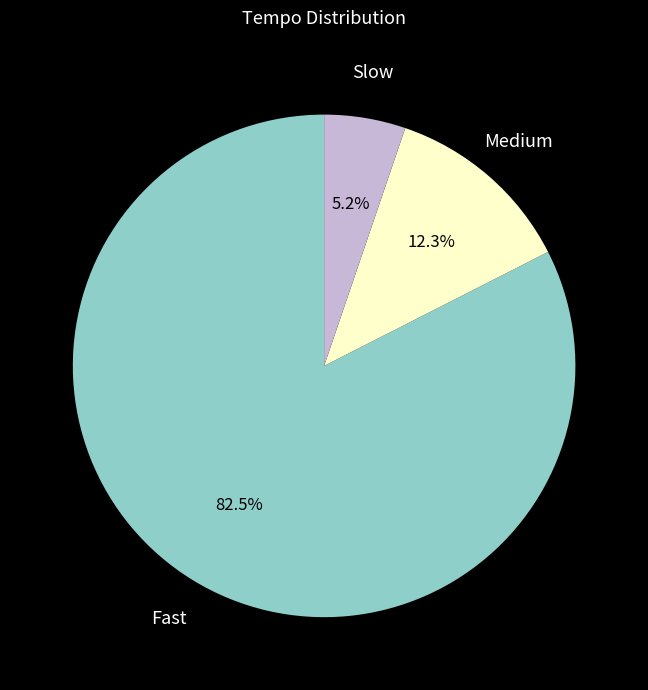

Which slice is the largest?

Fast